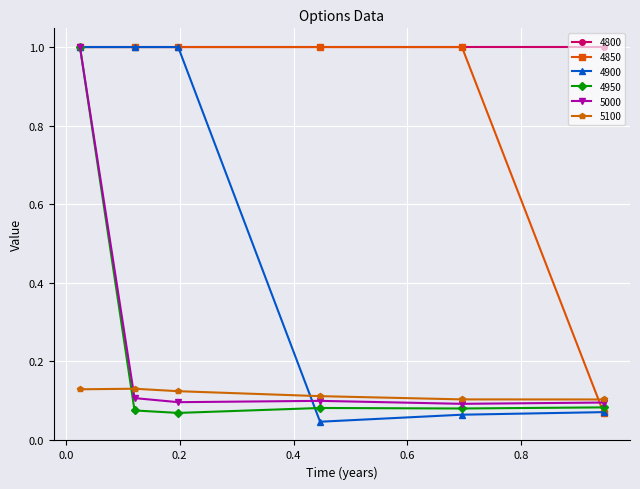

True or false: 4800 has more than 2 points higher than both neighbors.

False